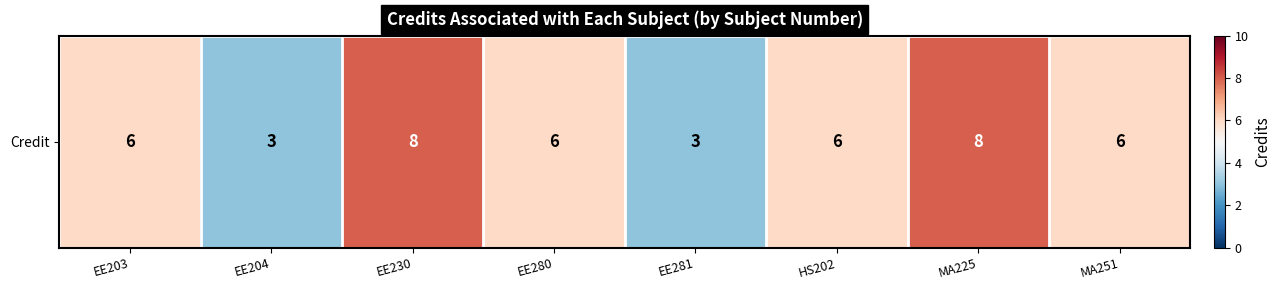

Count the number of data series in this chart.

1